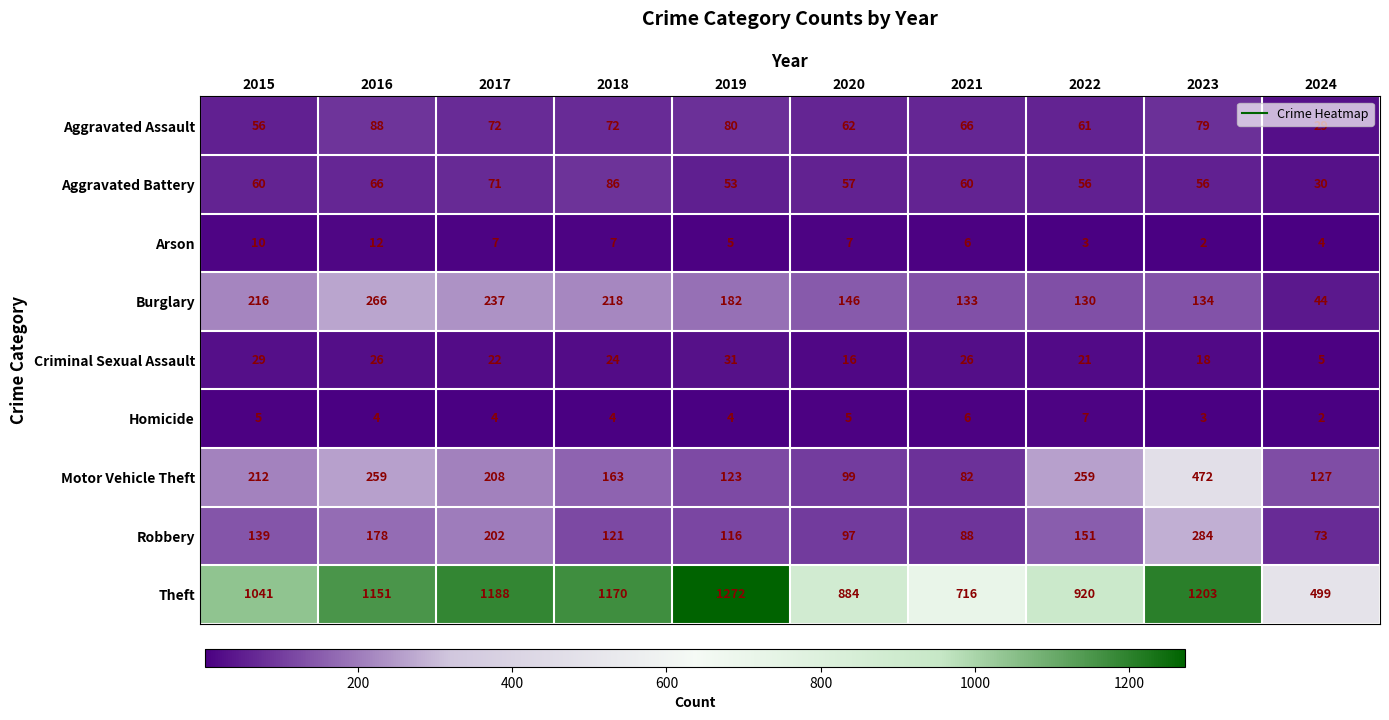

Which category has the highest value across all series?

2019